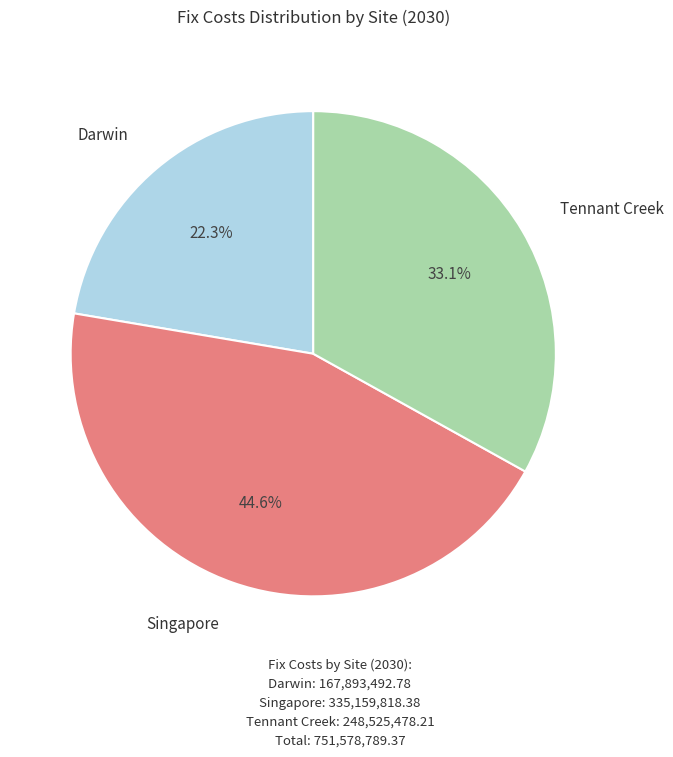

Is there a majority slice in this chart?

No